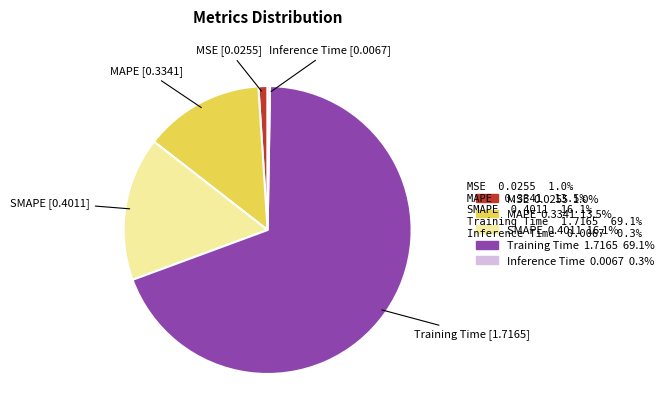

Between SMAPE and MSE, which is larger?

SMAPE